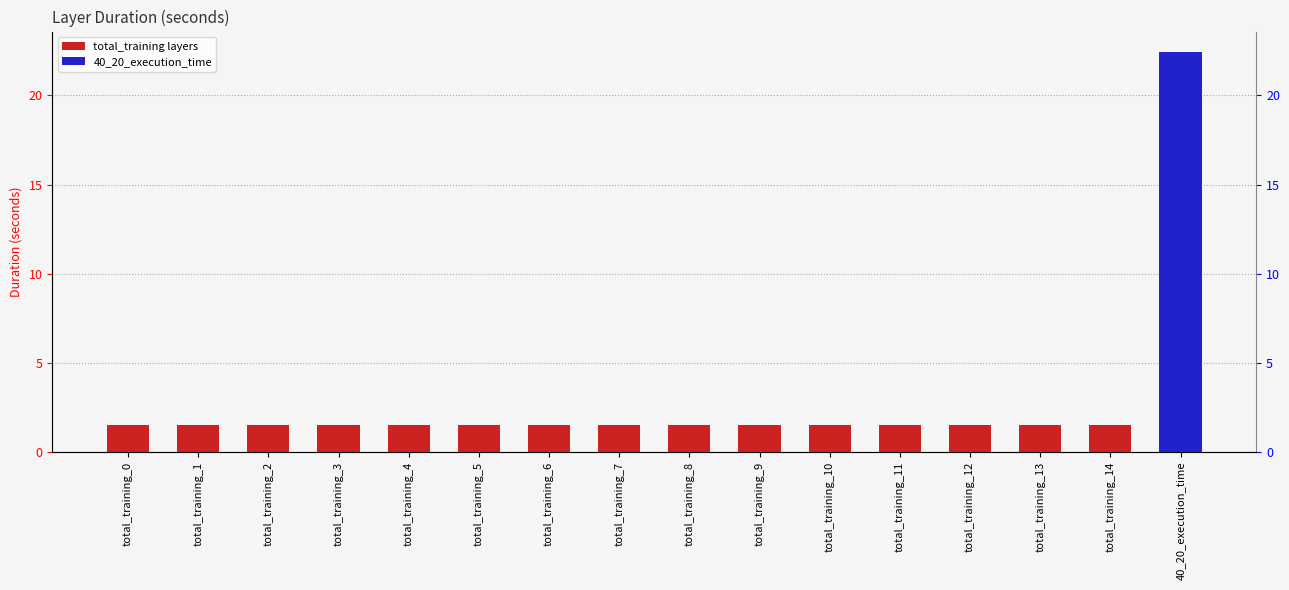

List the labels in order of value, largest first.

40_20_execution_time, total_training_13, total_training_11, total_training_14, total_training_12, total_training_0, total_training_5, total_training_3, total_training_9, total_training_1, total_training_7, total_training_10, total_training_4, total_training_8, total_training_2, total_training_6